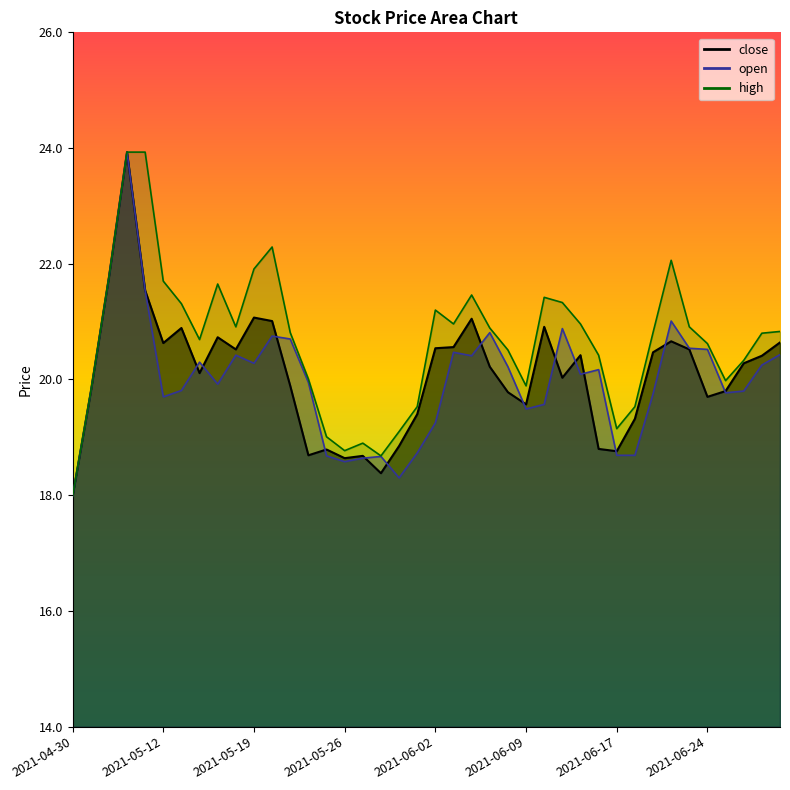

Which label corresponds to the largest value in the chart?

2021-05-10